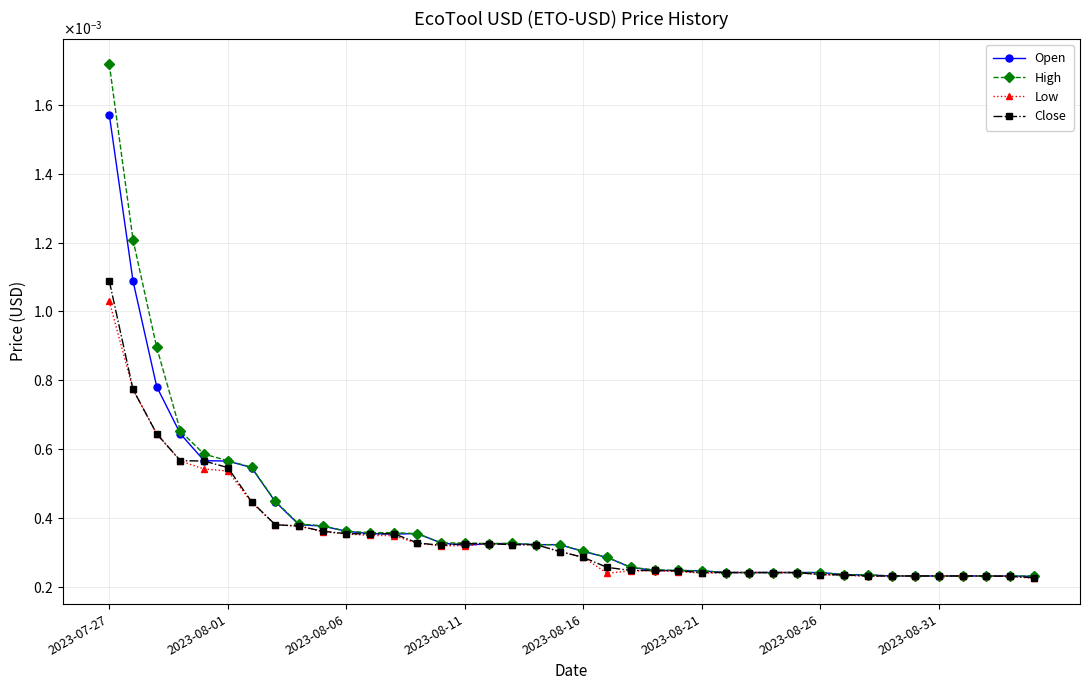

Does the chart have visible grid lines?

Yes